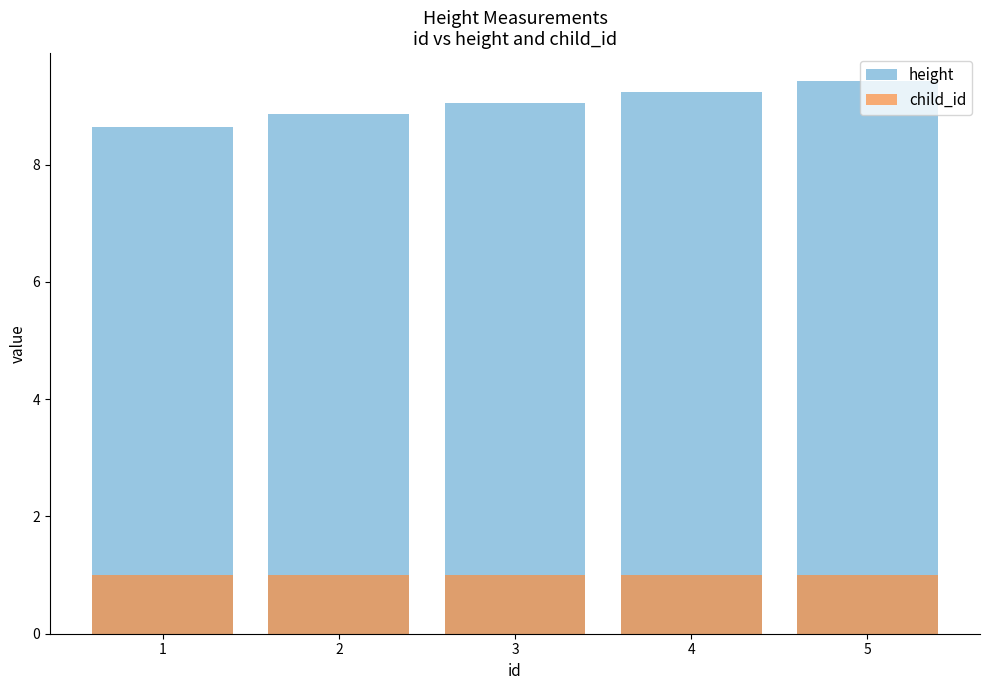

What is the minimum value shown in the chart?

1.0